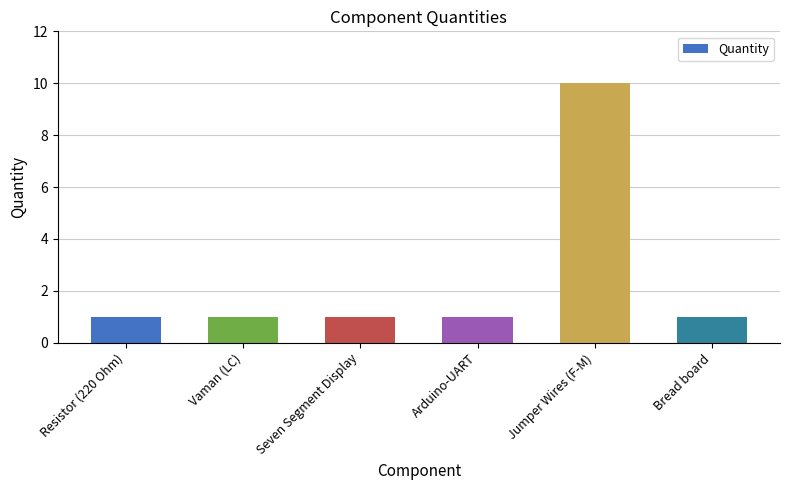

Are the bars horizontal?

No